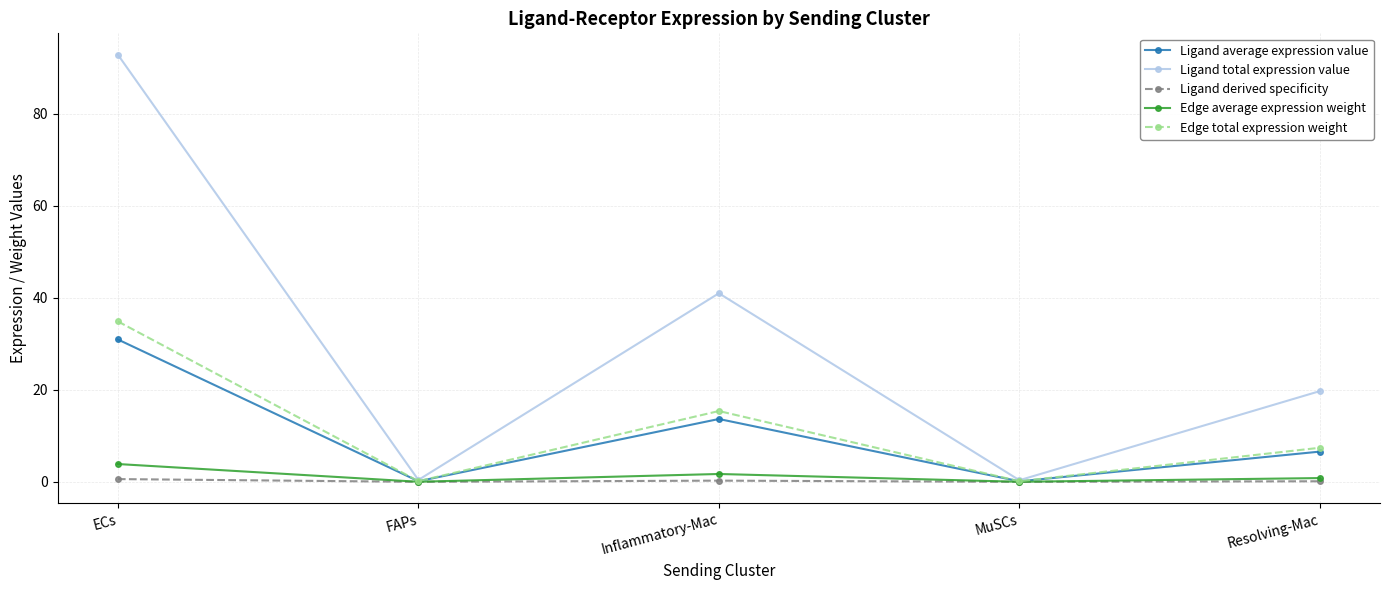

What are all the series names shown in the legend?

Ligand average expression value, Ligand total expression value, Ligand derived specificity, Edge average expression weight, Edge total expression weight